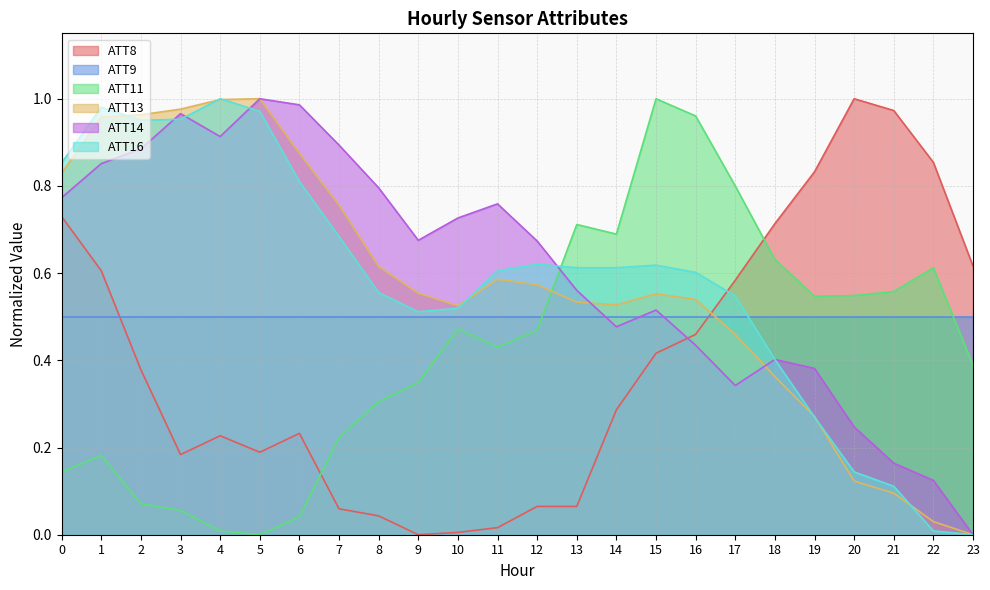

How many lines are shown in the chart?

6